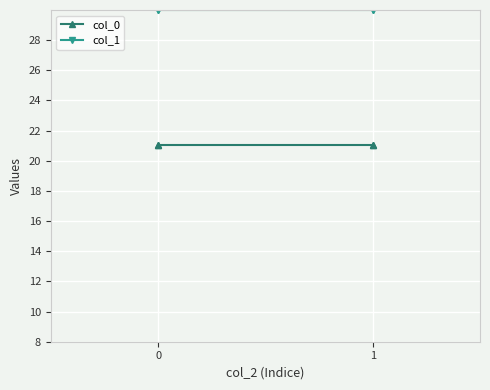

True or false: col_1 has more than 0 interior local peaks.

False